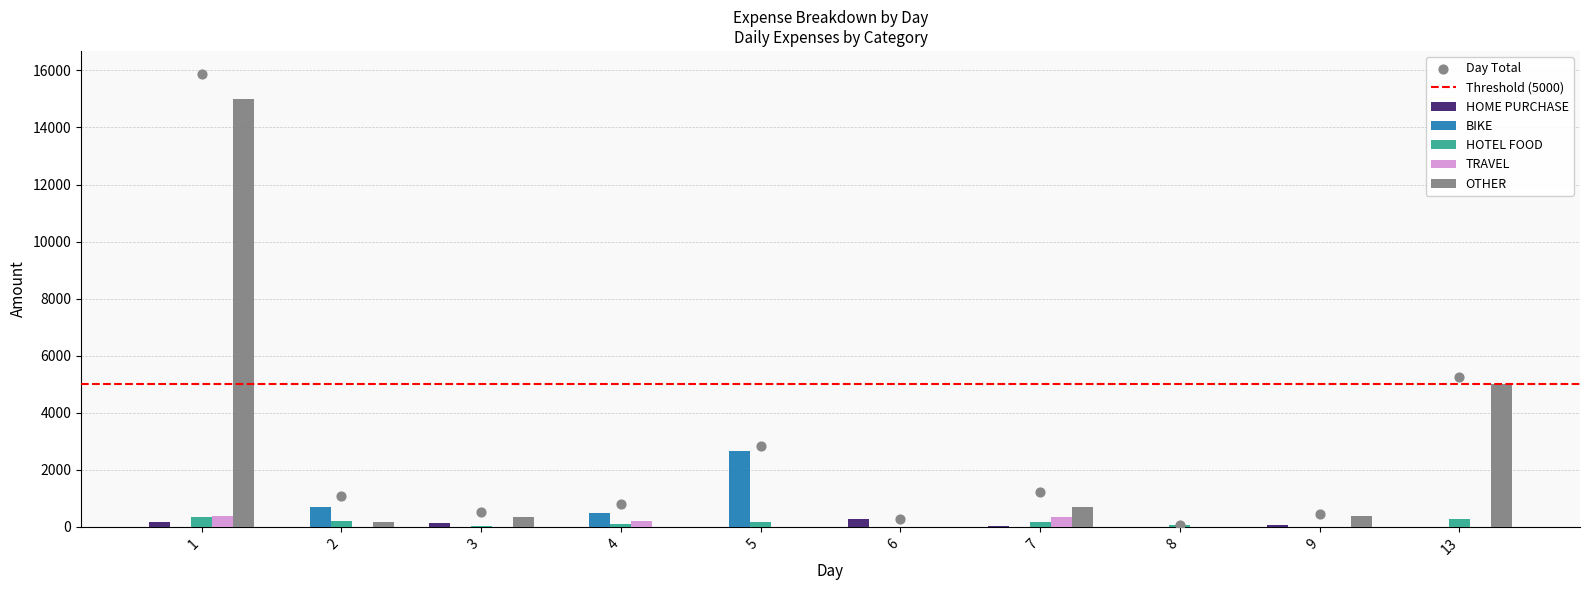

What are all the series names shown in the legend?

HOME PURCHASE, BIKE, HOTEL FOOD, TRAVEL, OTHER